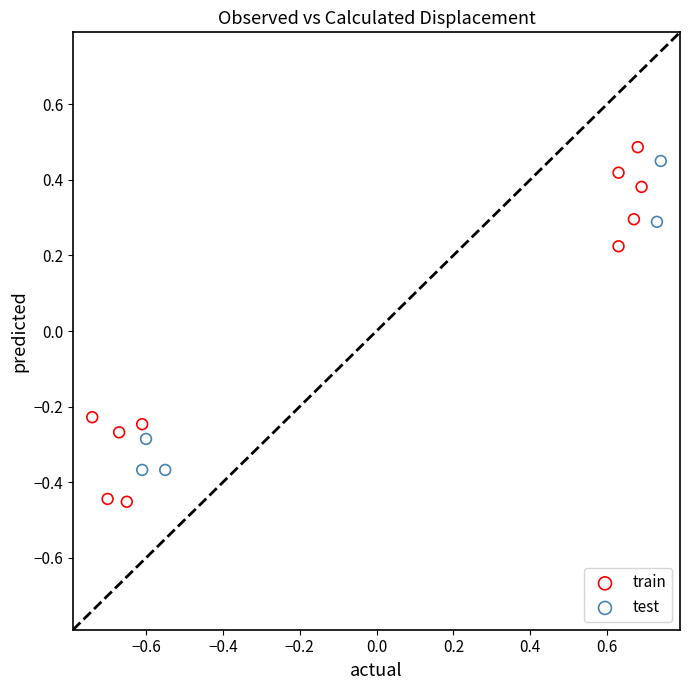

What are all the series names shown in the legend?

train, test